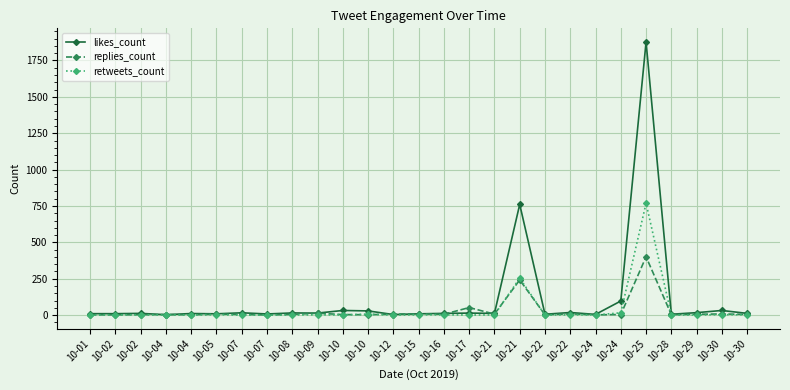

What is the difference between the replies_count values at 10-12 and 10-29?

1